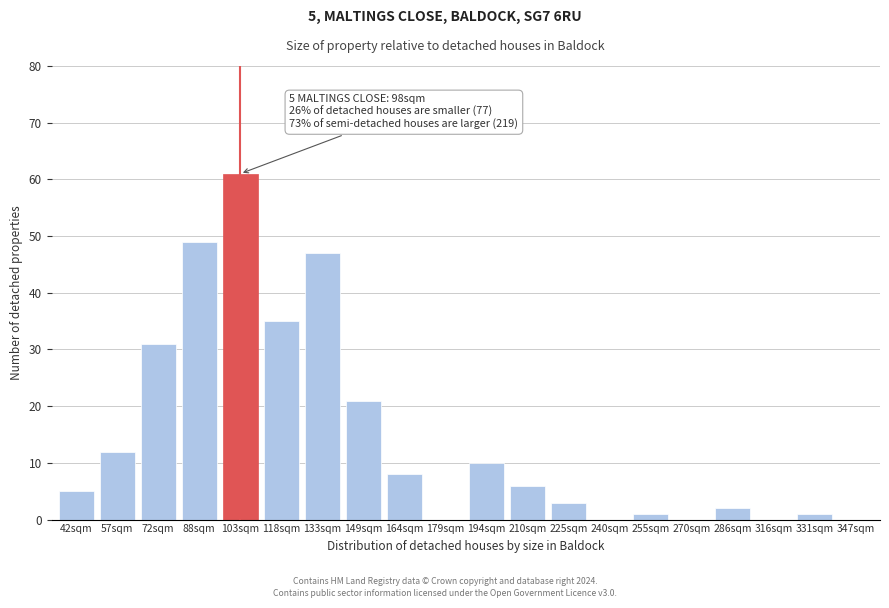

Reading left to right, extract all data points from this chart.

42sqm=5	57sqm=12	72sqm=31	88sqm=49	103sqm=61	118sqm=35	133sqm=47	149sqm=21	164sqm=8	179sqm=0	194sqm=10	210sqm=6	225sqm=3	240sqm=0	255sqm=1	270sqm=0	286sqm=2	316sqm=0	331sqm=1	347sqm=0